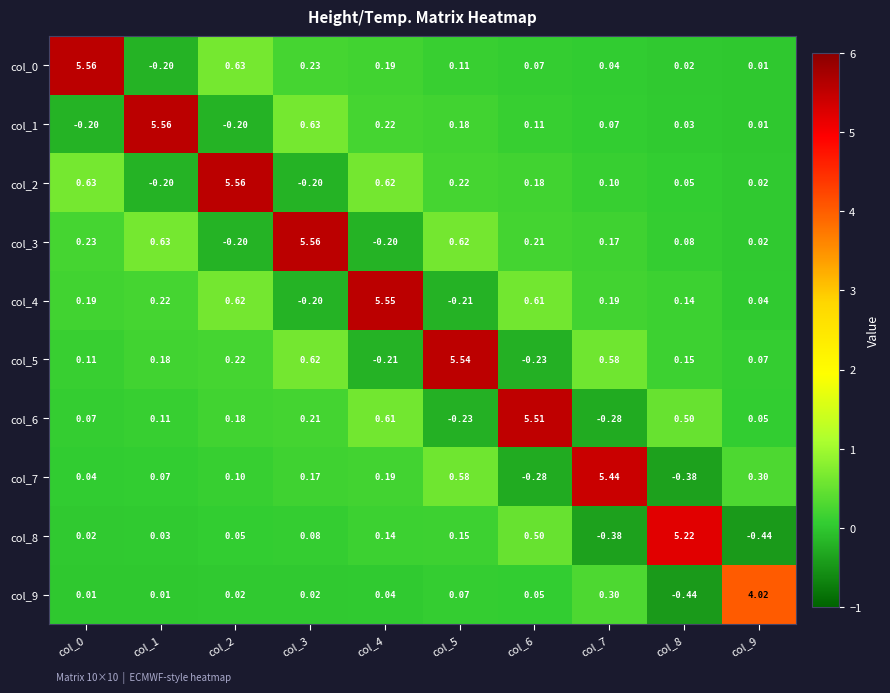

What is the maximum value shown in the chart?

5.6